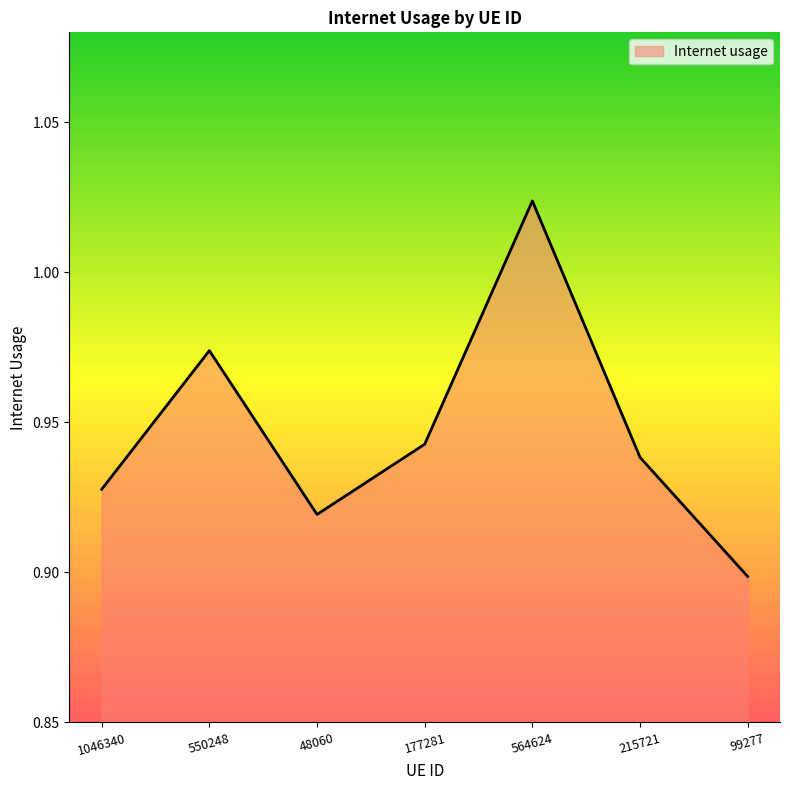

Where is the first local minimum?

48060